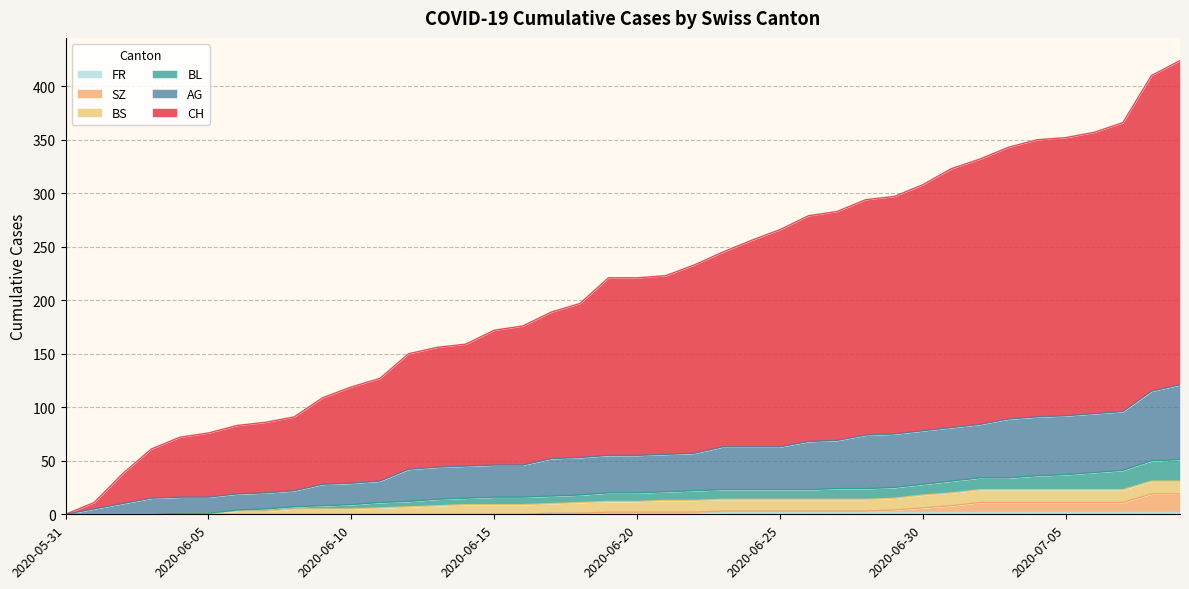

Which series has the largest total across all categories?

CH